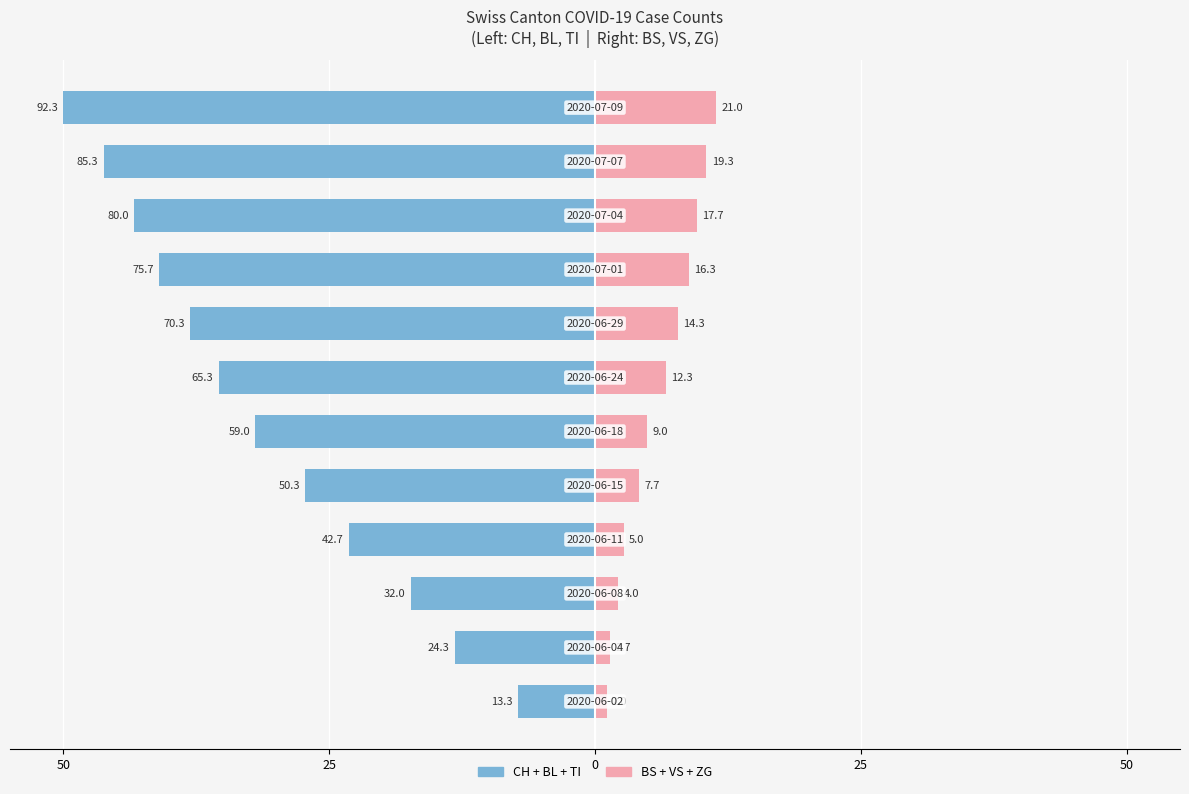

What is the value of the CH+BL+TI (left cantons) bar at the 10th from the left?

-43.3